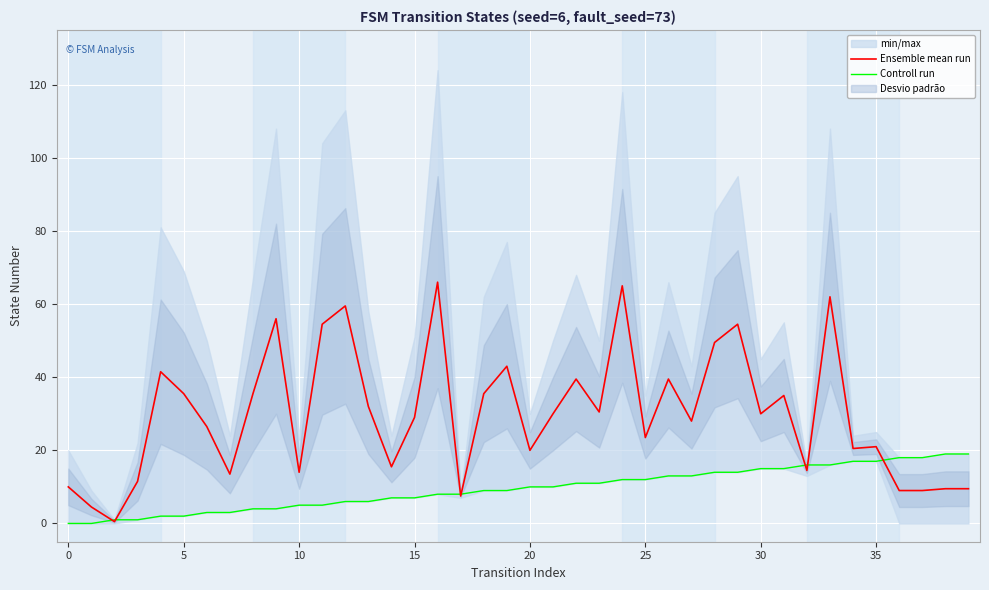

True or false: Controll run has more than 2 interior local peaks.

False